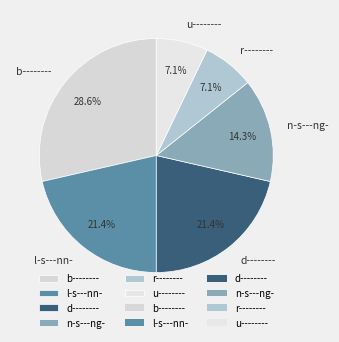

Approximately how many times larger is the value at u-------- compared to l-s---nn-?

0.3